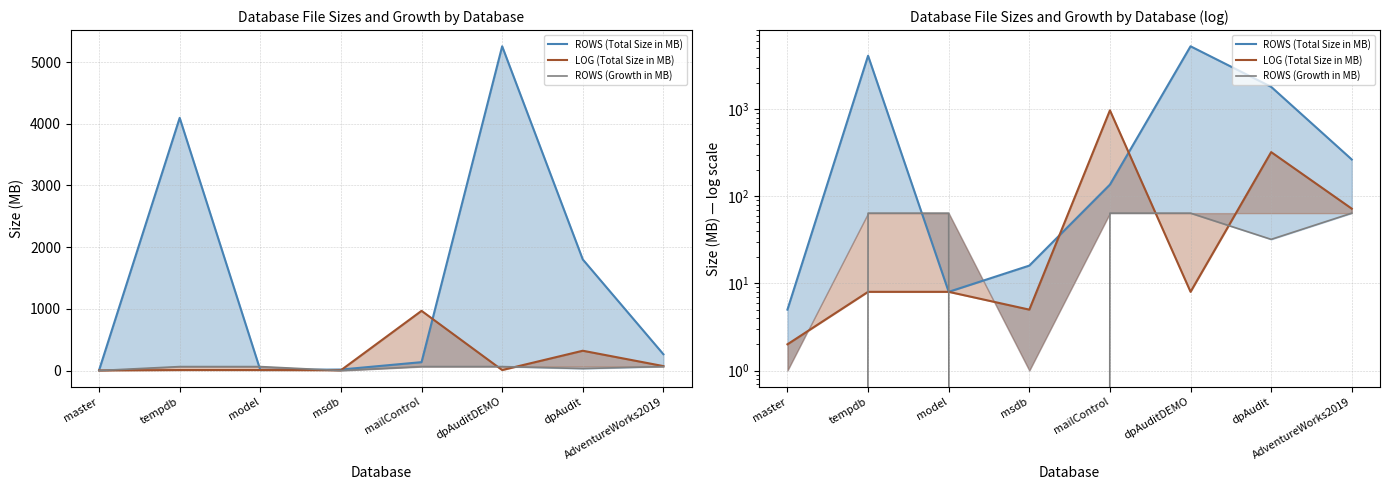

Reading left to right, extract all data points from this chart.

ROWS (Total Size in MB): 5	4096	8	16	136	5256	1801	264
LOG (Total Size in MB): 2	8	8	5	968	8	321	72
ROWS (Growth in MB): 0	64	64	0	64	64	32	64